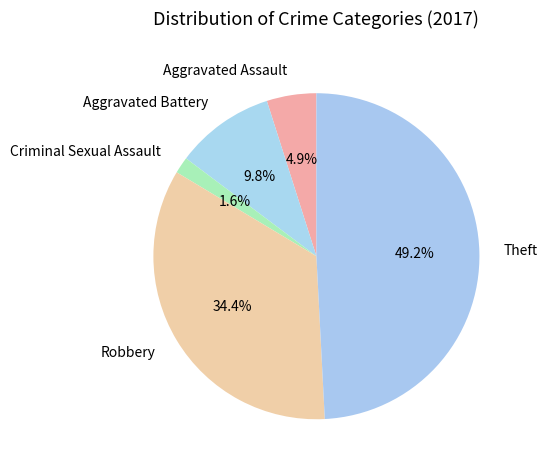

To the nearest percent, what is the average slice percentage?

20%